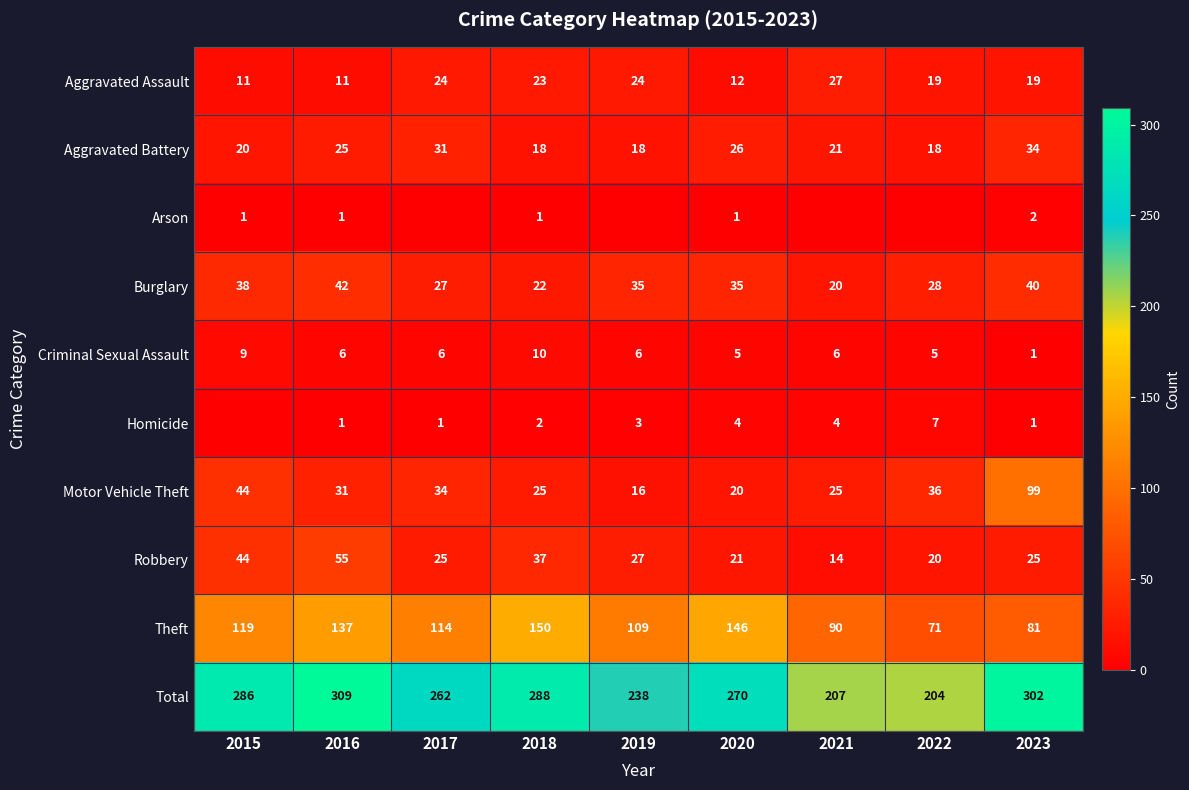

What is the average value of the Motor Vehicle Theft series?

37